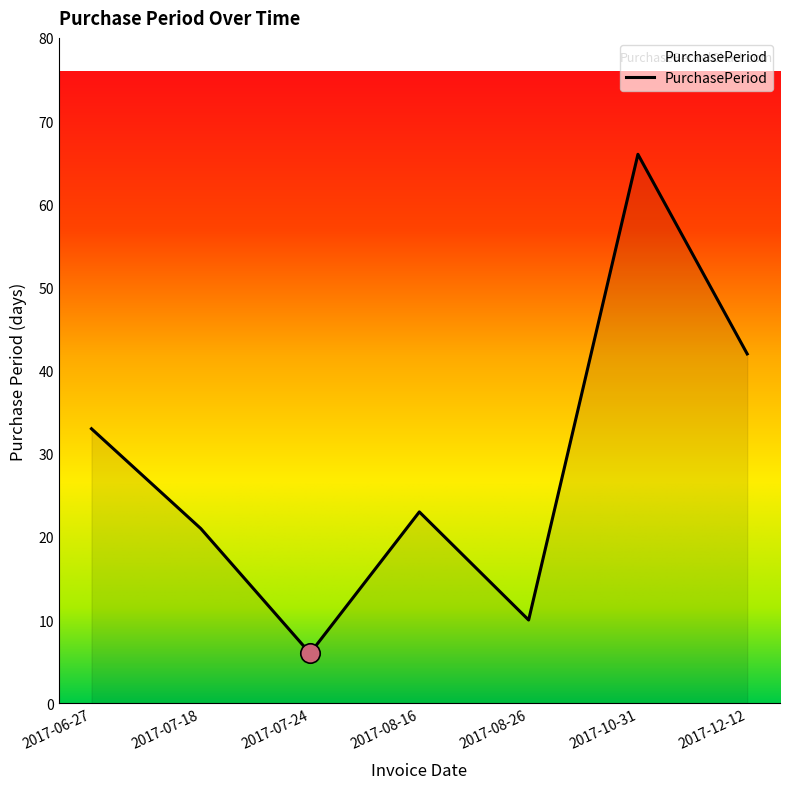

The value at 2017-07-24 is 6. True or false?

True